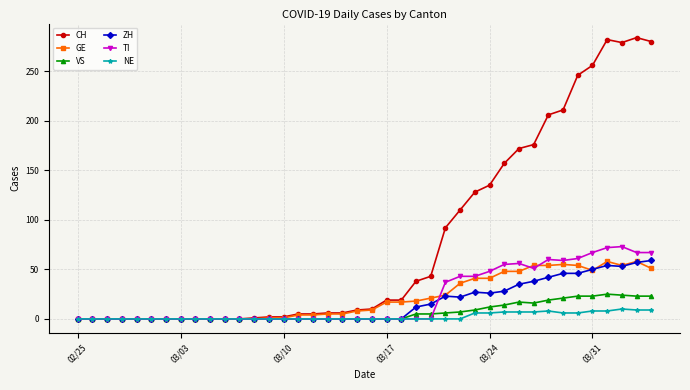

Which series has the widest spread of values?

CH